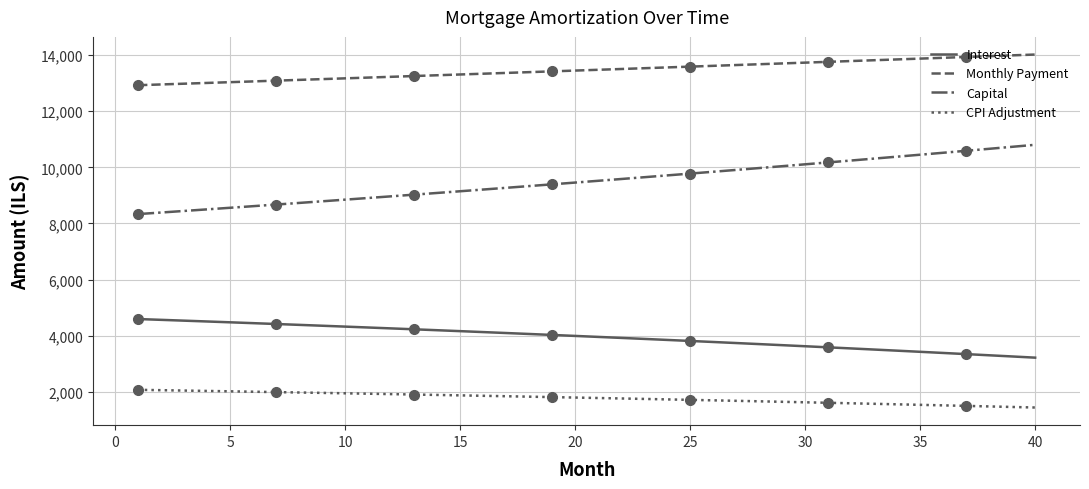

True or false: Monthly Payment and Interest intersect in this chart.

False